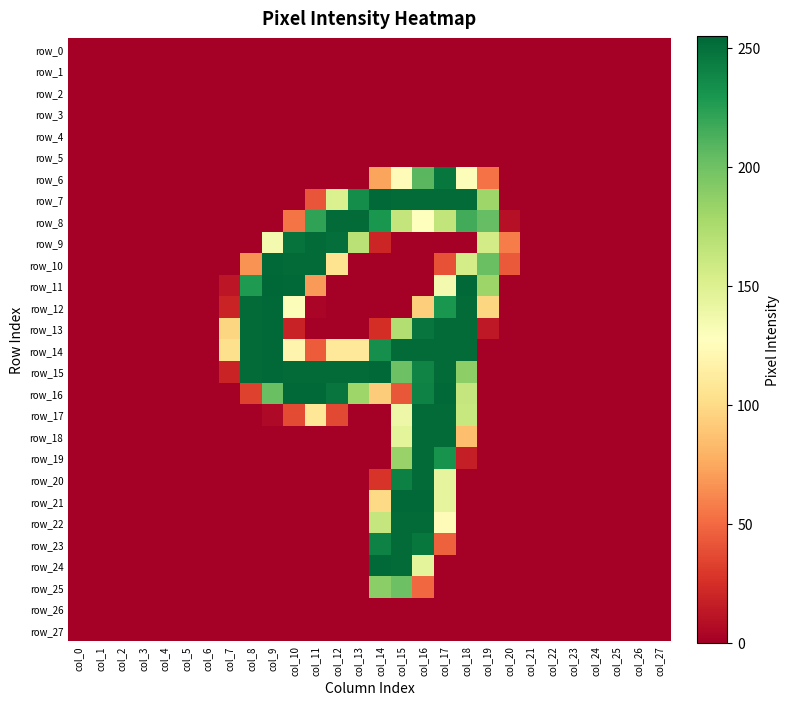

Is it true that row_10 equals 155 at col_18?

True